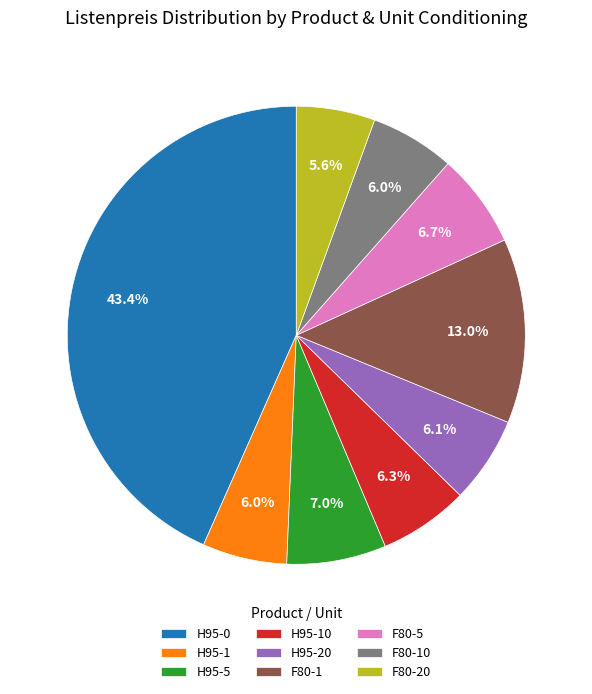

Between H95-10 and H95-5, which is larger?

H95-5